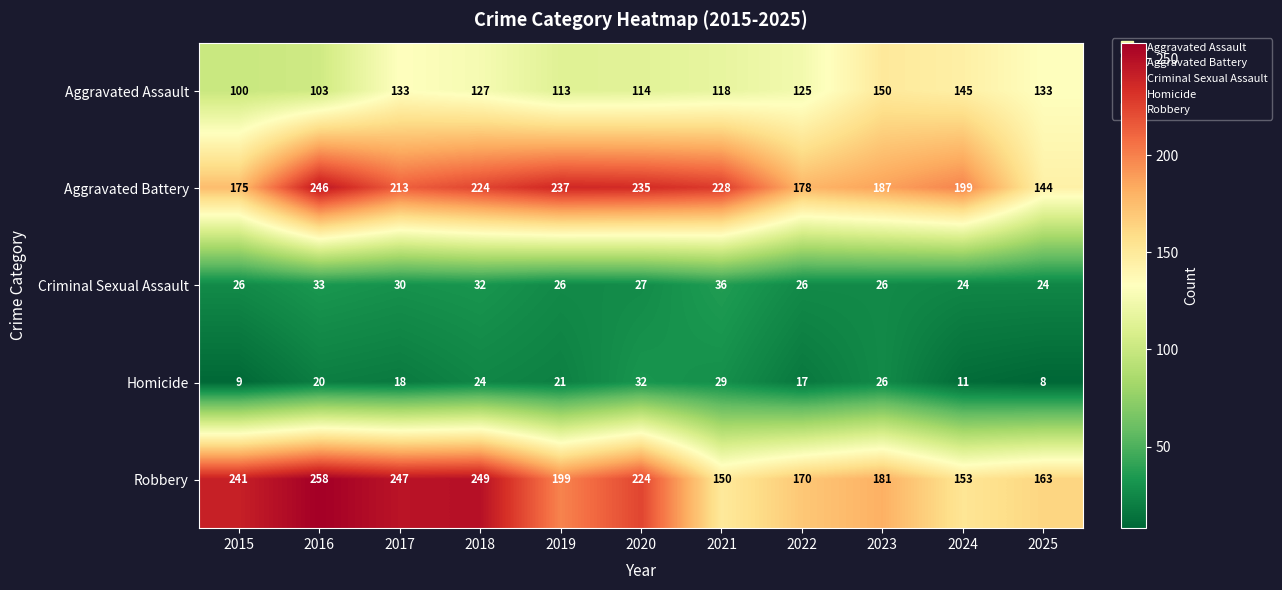

Which label corresponds to the smallest value in the chart?

2025